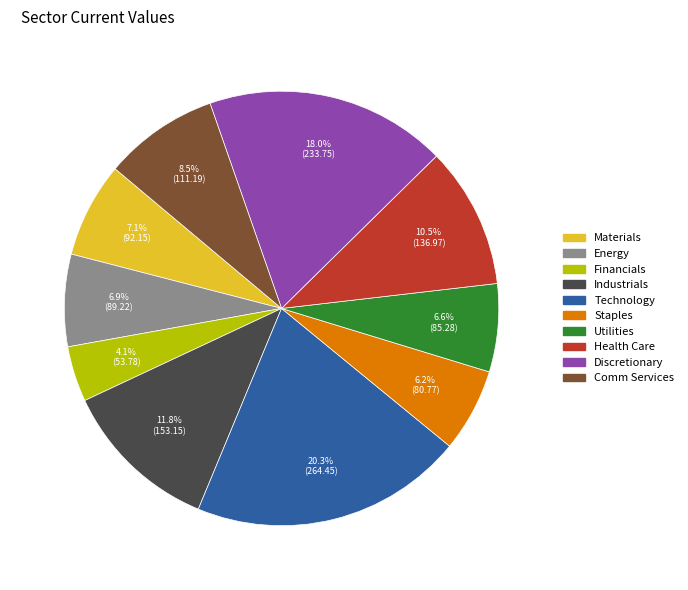

Approximately how many times larger is the value at Comm Services compared to Technology?

0.4